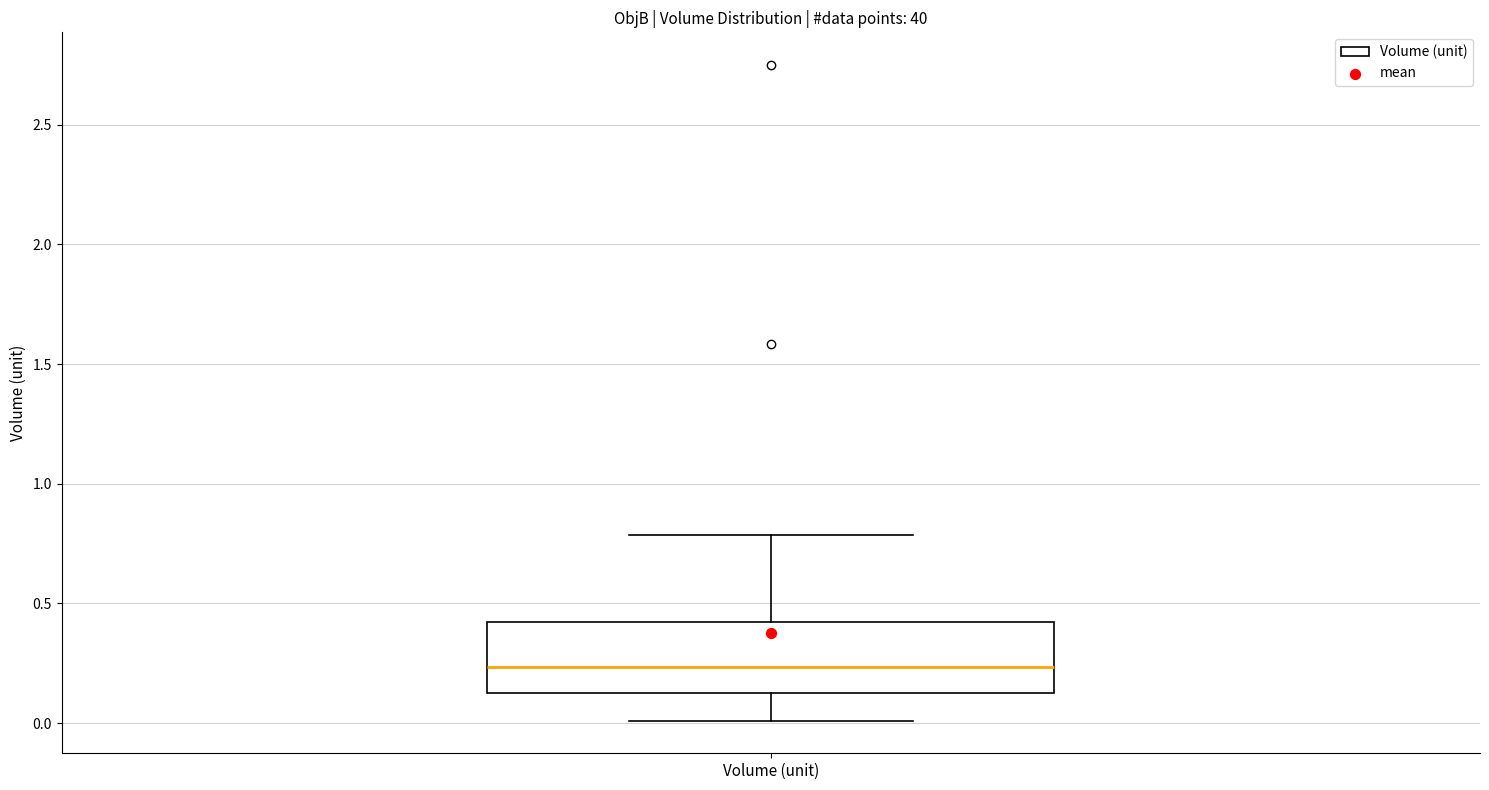

Read this box plot against the y-axis: the position of the median line, the range covered by the box, and the ends of both whiskers. The values are not printed on the chart, so give them approximately, as read against the axis.

median 0.25, box 0.15 to 0.40, whiskers 0.00 to 0.80